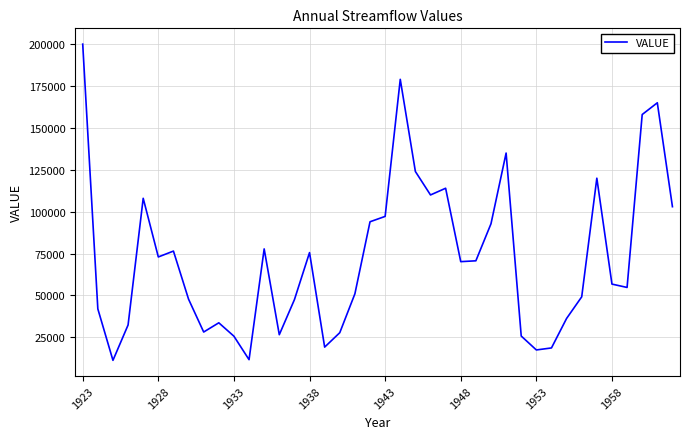

What is the difference between the maximum and minimum values?

188700